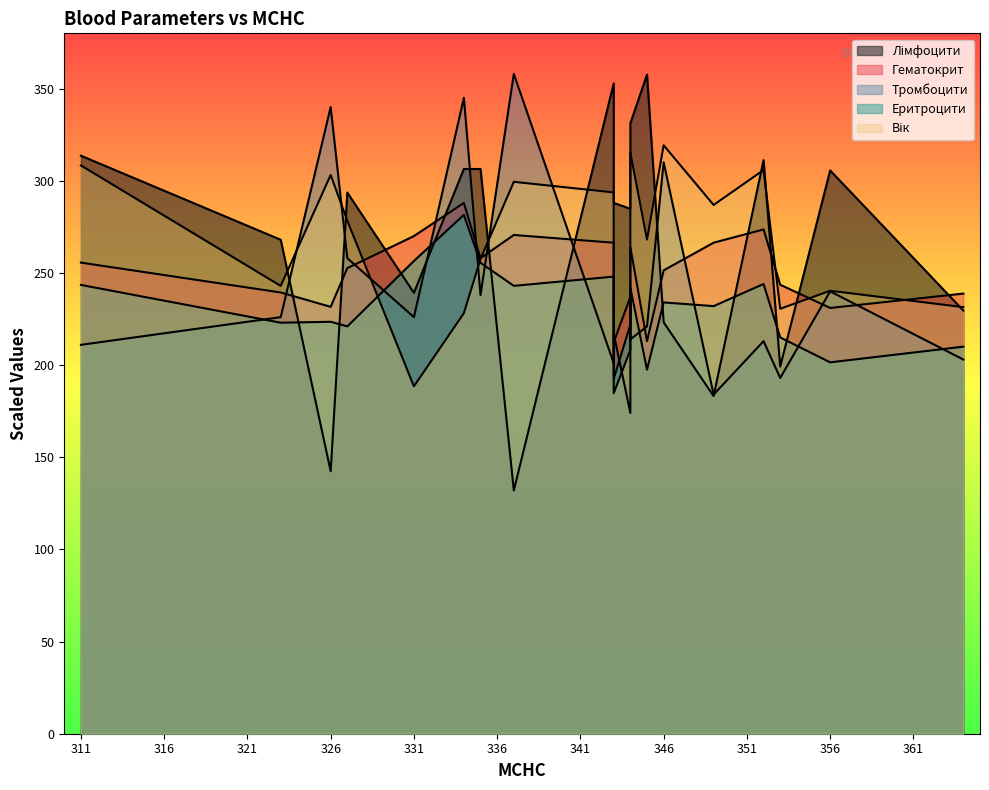

Is the value of Лімфоцити at 345 greater than the value of Гематокрит at 334?

Yes